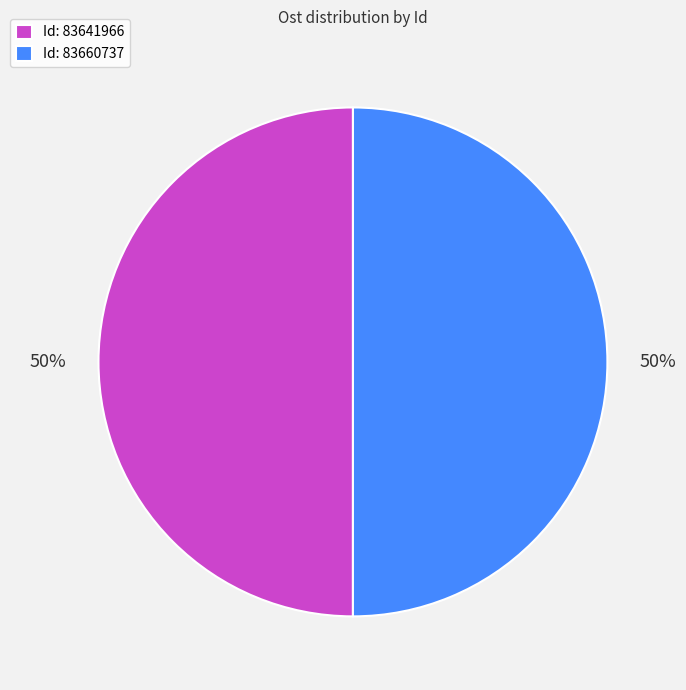

Is the sum of Id: 83641966 and Id: 83660737 greater than half?

Yes